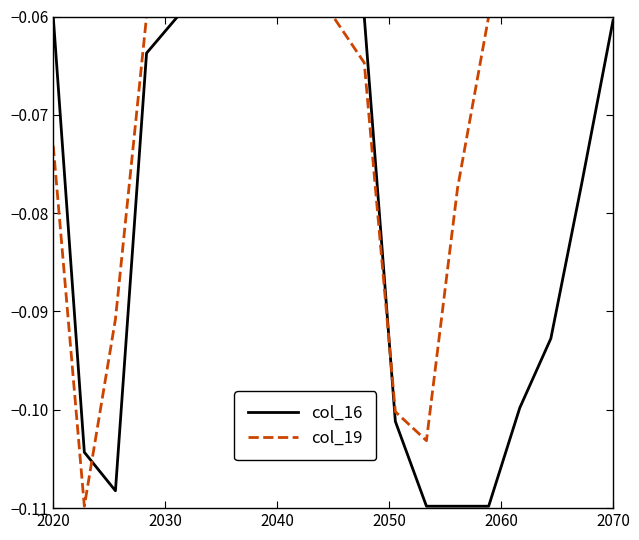

List the series in order of their overall mean, lowest first.

col_16, col_19